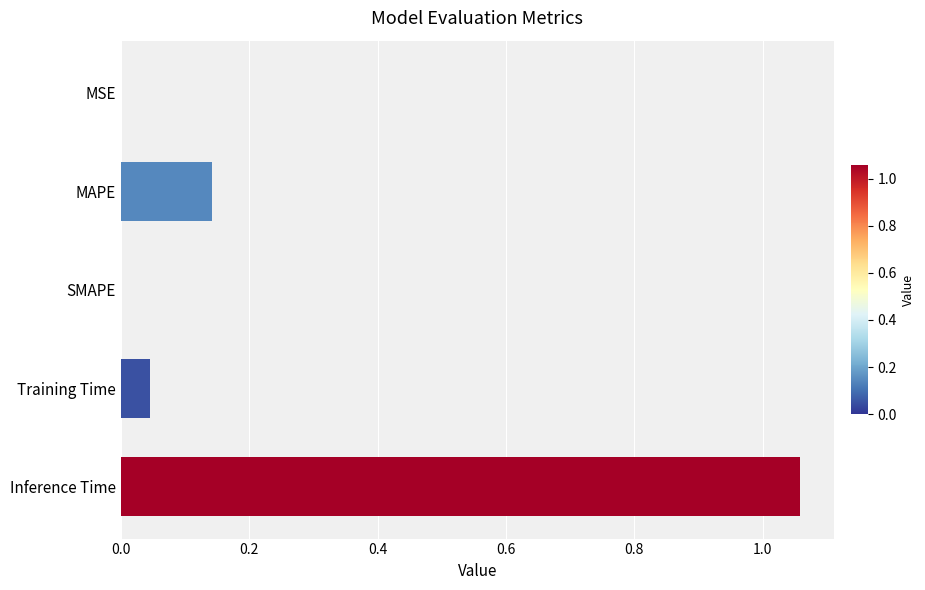

What is the change in value from Inference Time to SMAPE?

-1.1